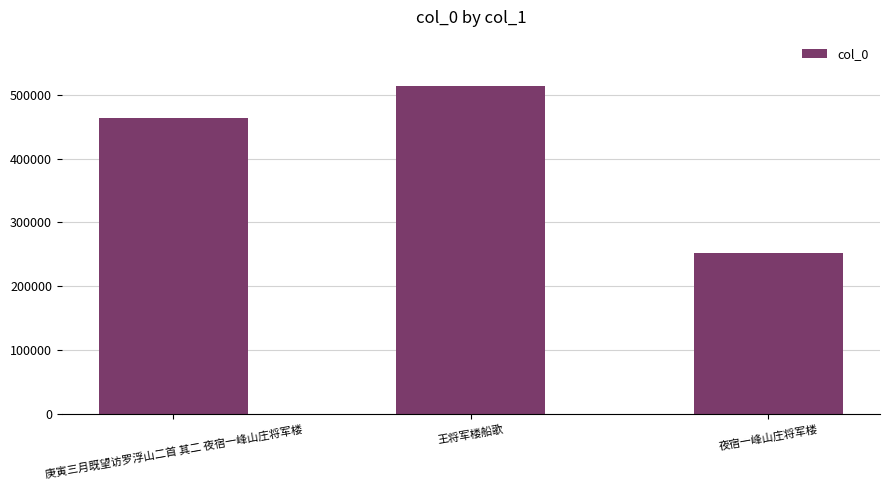

What is the label of the 3rd bar from the left?

夜宿一峰山庄将军楼